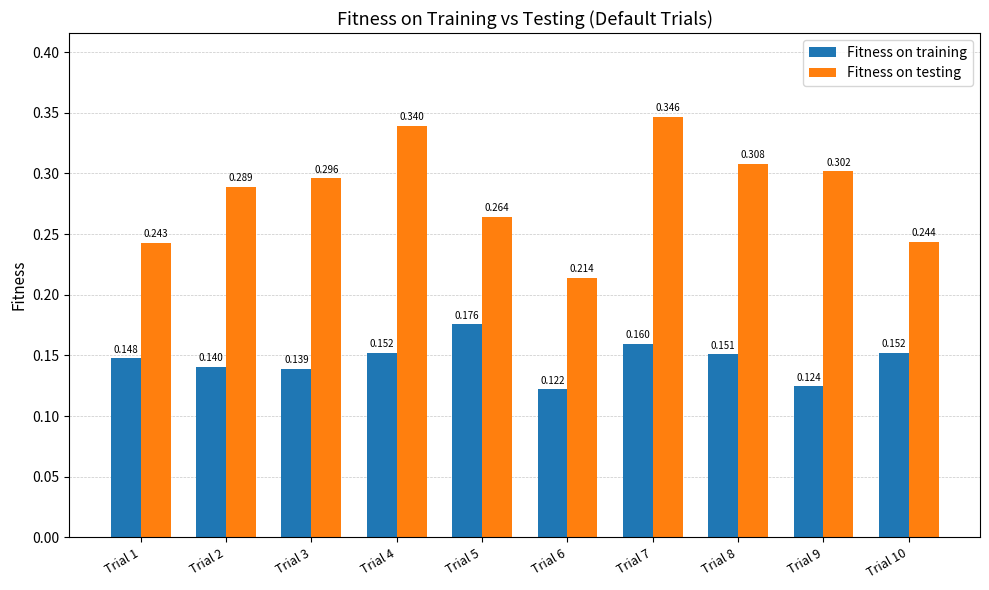

How many data points does each series have?

10